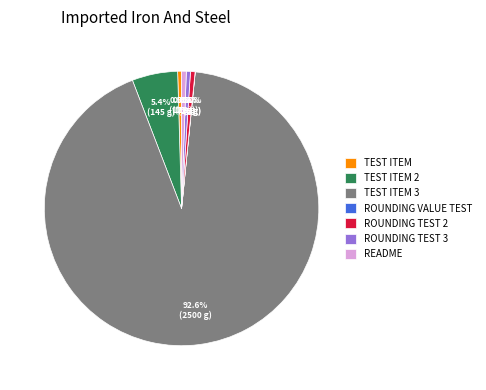

Do ROUNDING TEST 2 and README together represent more than half of the pie?

No